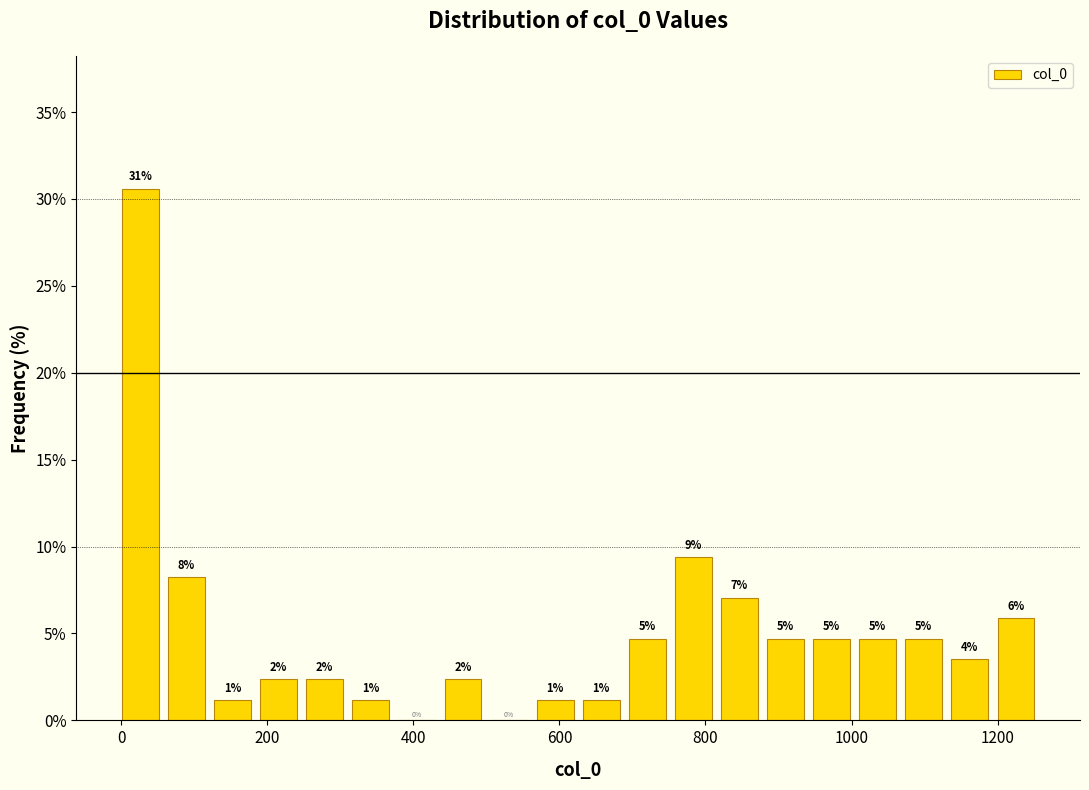

Read against the x-axis, roughly where is the centre of the tallest bar?

20